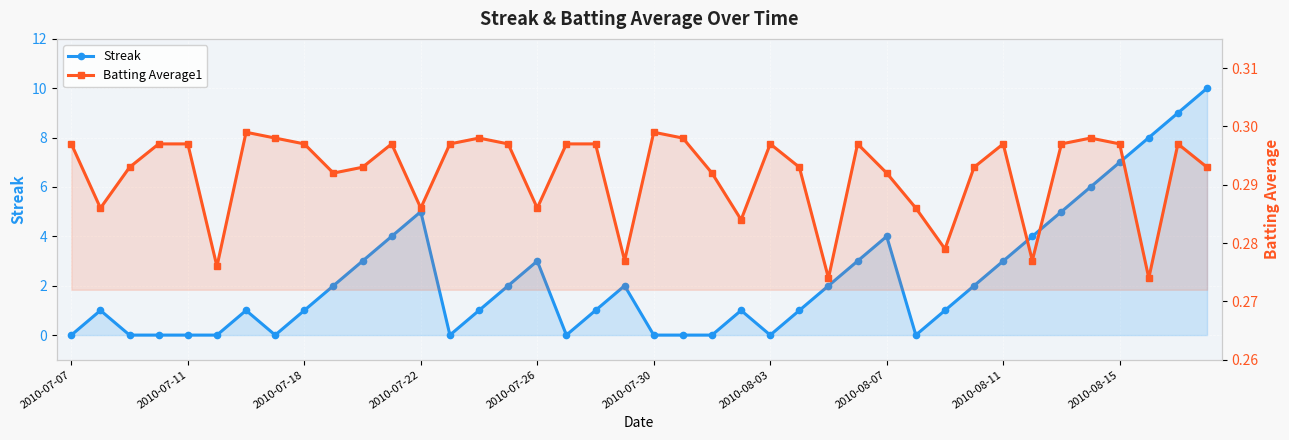

What are all the series names shown in the legend?

Streak, Batting Average1